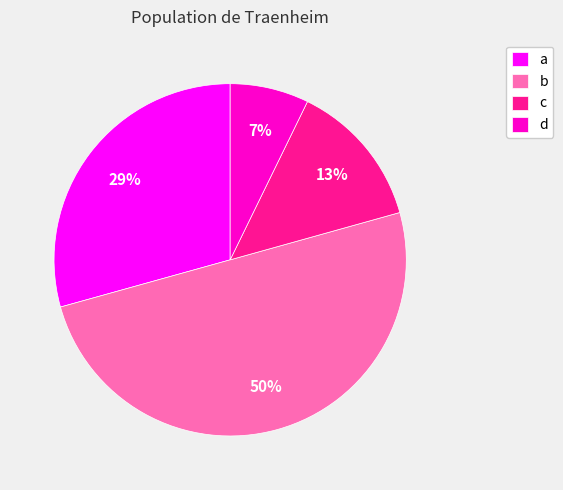

To the nearest percent, what is the difference between the c and b slice percentages?

37%